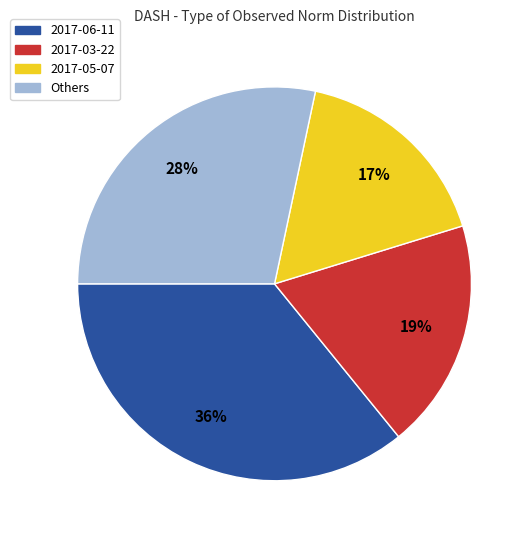

Does 2017-05-07 represent more than half of the total?

No